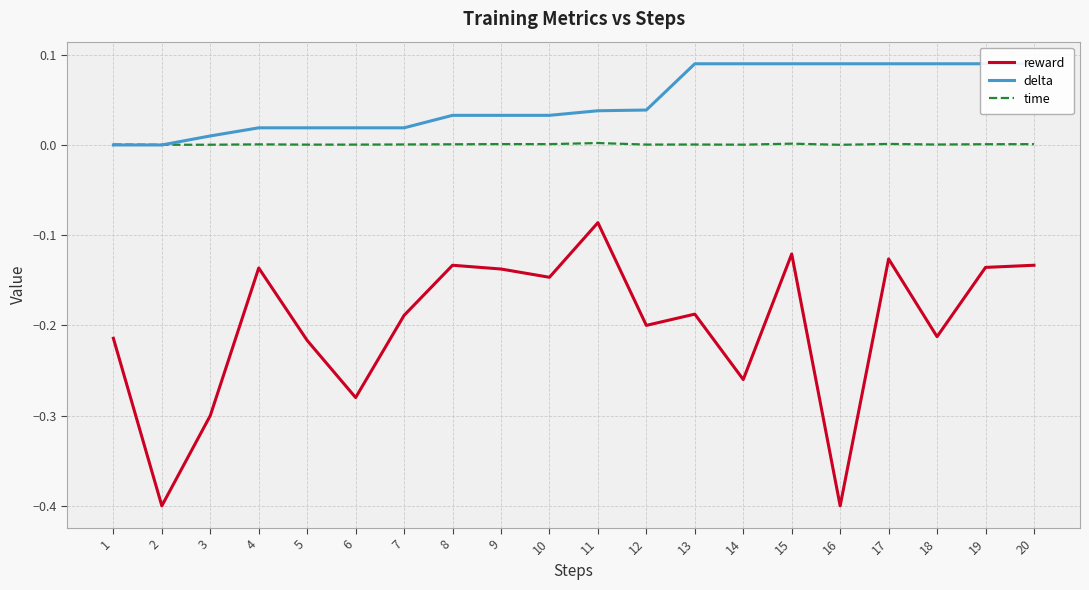

Is the value of delta at 3 greater than the value of time at 4?

Yes